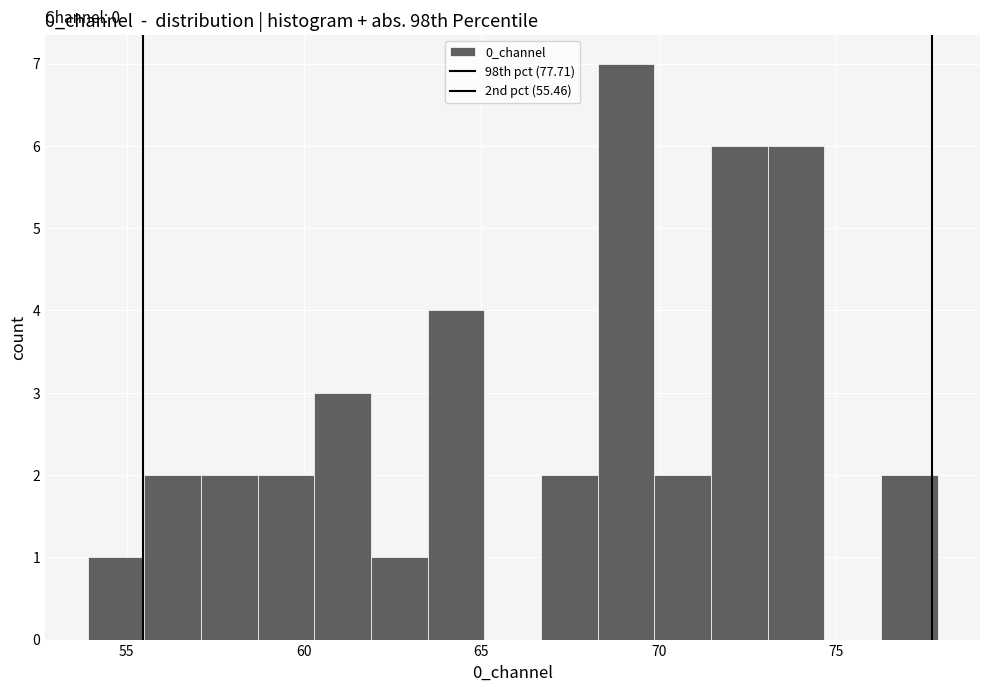

Read against the x-axis, roughly where is the centre of the tallest bar?

69.0